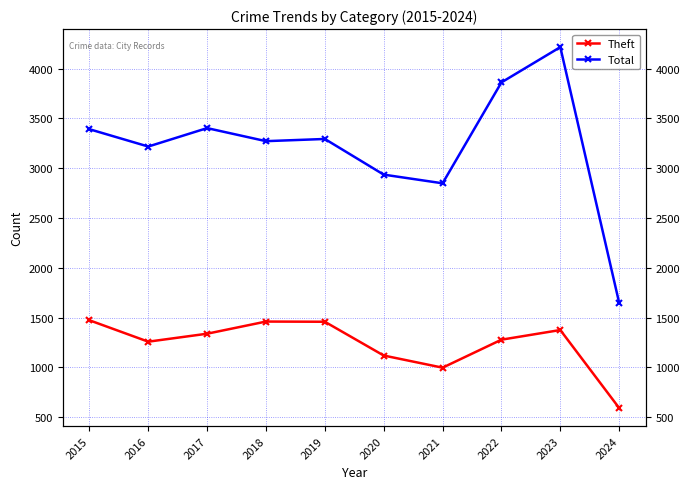

At how many categories does at least one series exceed 1422?

10